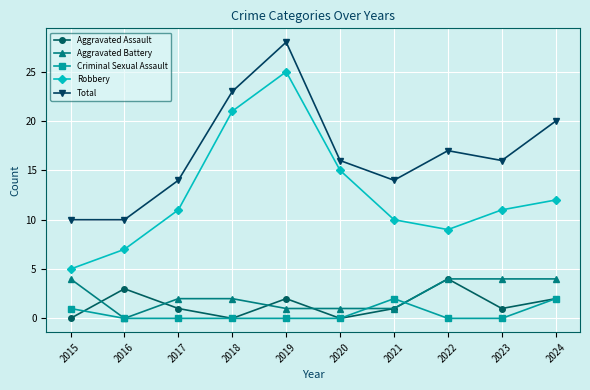

At which category does Robbery reach its first local peak?

2019